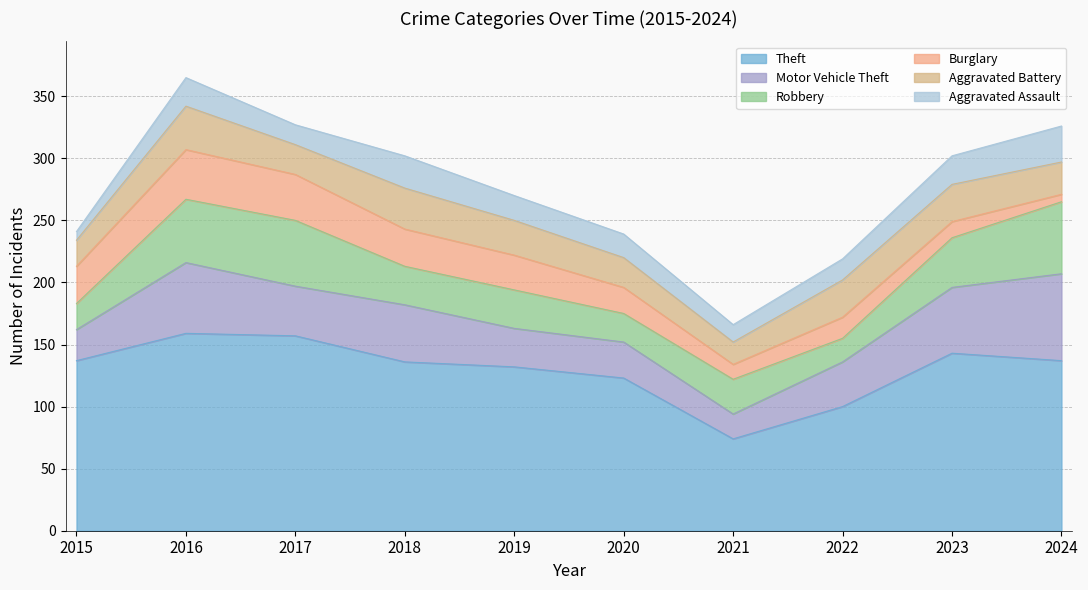

What is the maximum value shown in the chart?

159